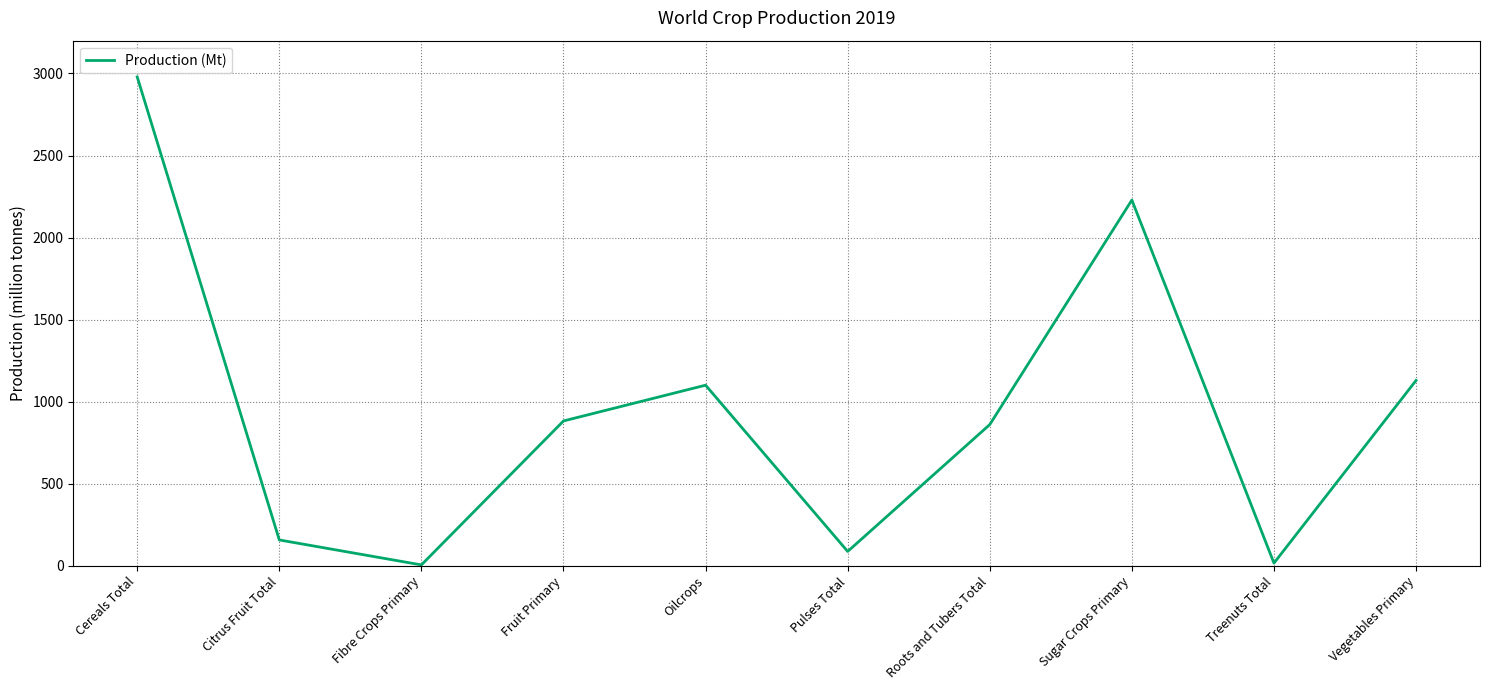

At which category does the chart reach its peak across all series?

Cereals Total